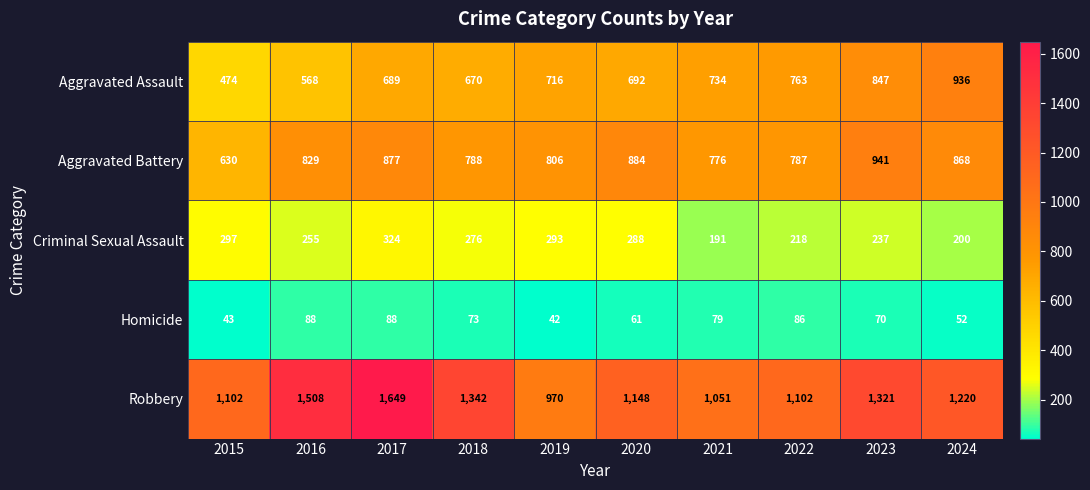

The Aggravated Battery series shows 1092 at 2019. True or false?

False